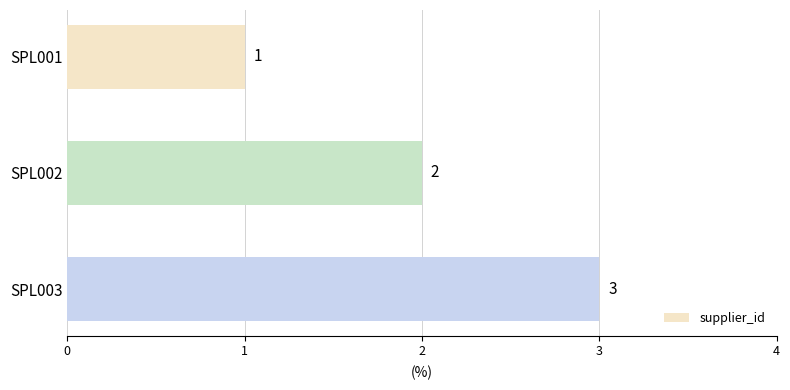

How many series are shown in this chart?

1